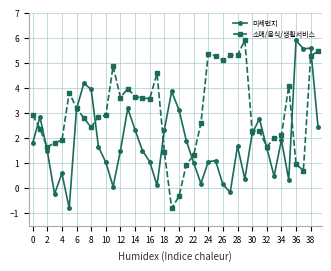

What is the maximum value for 미세먼지?

5.9